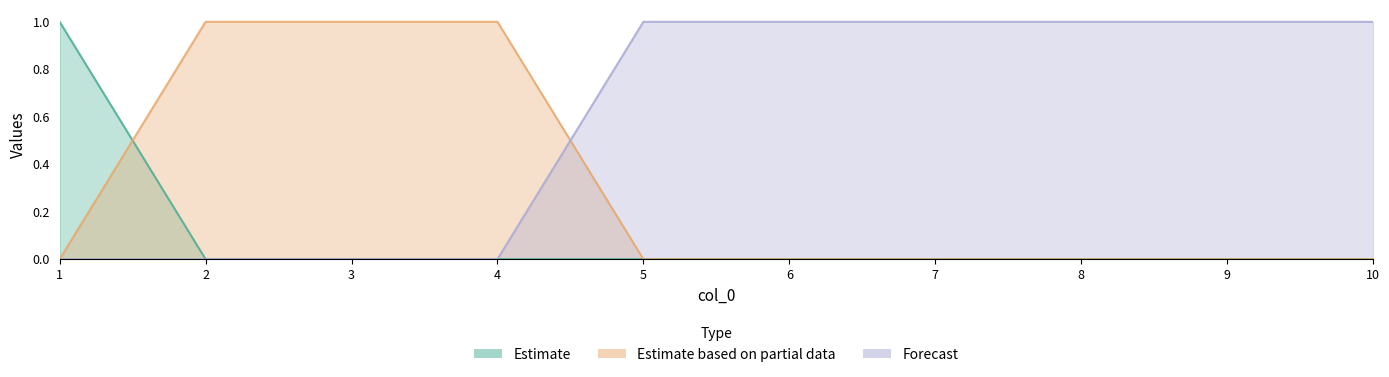

Is it true that col_3 equals 0 at 2?

False